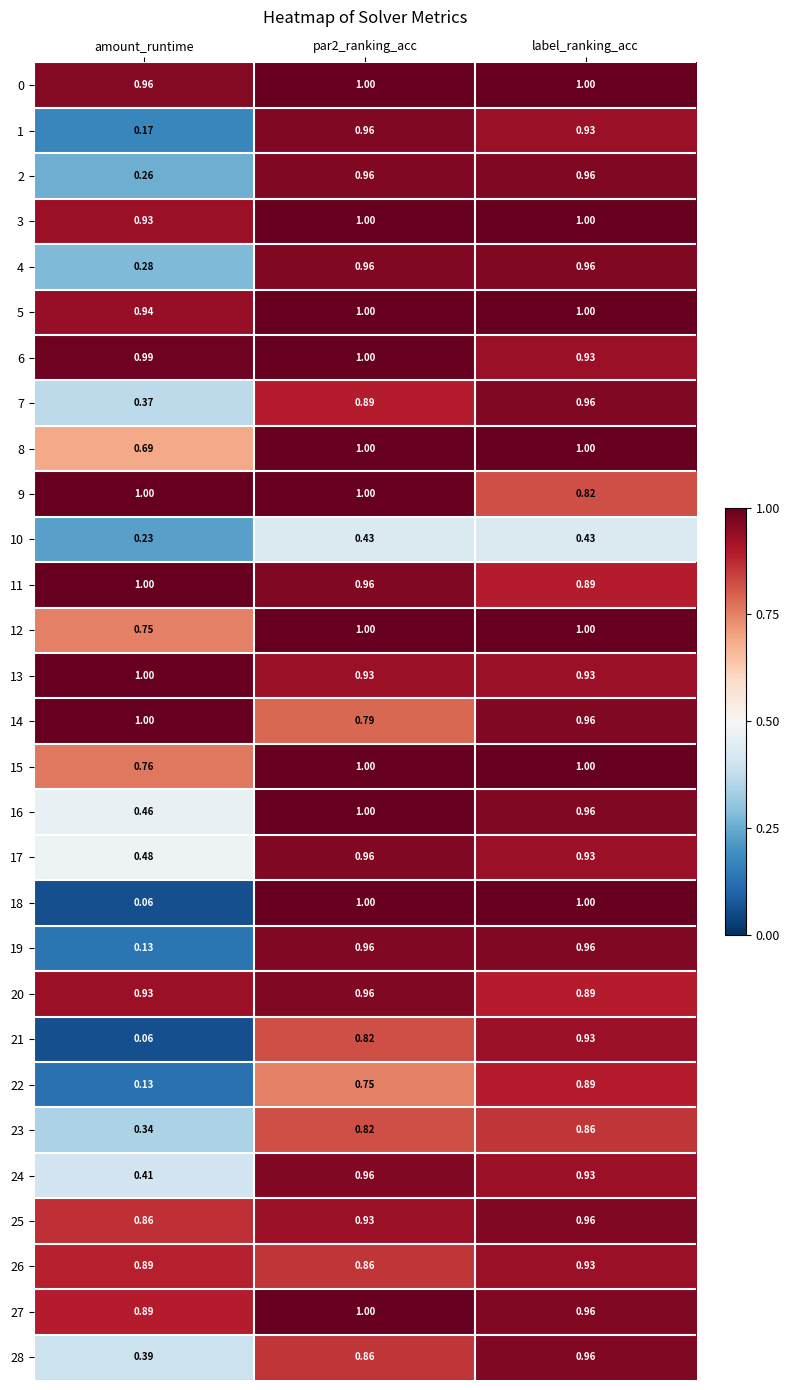

Which category has the lowest value in the 0 series?

amount_runtime